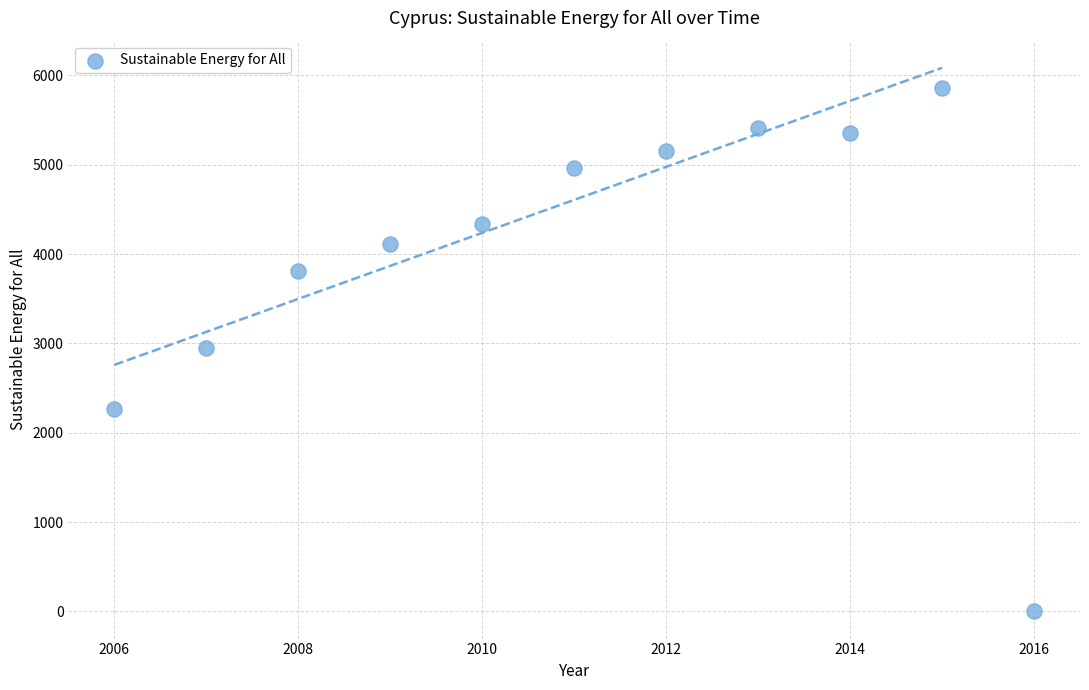

What is the average X value?

2011.0